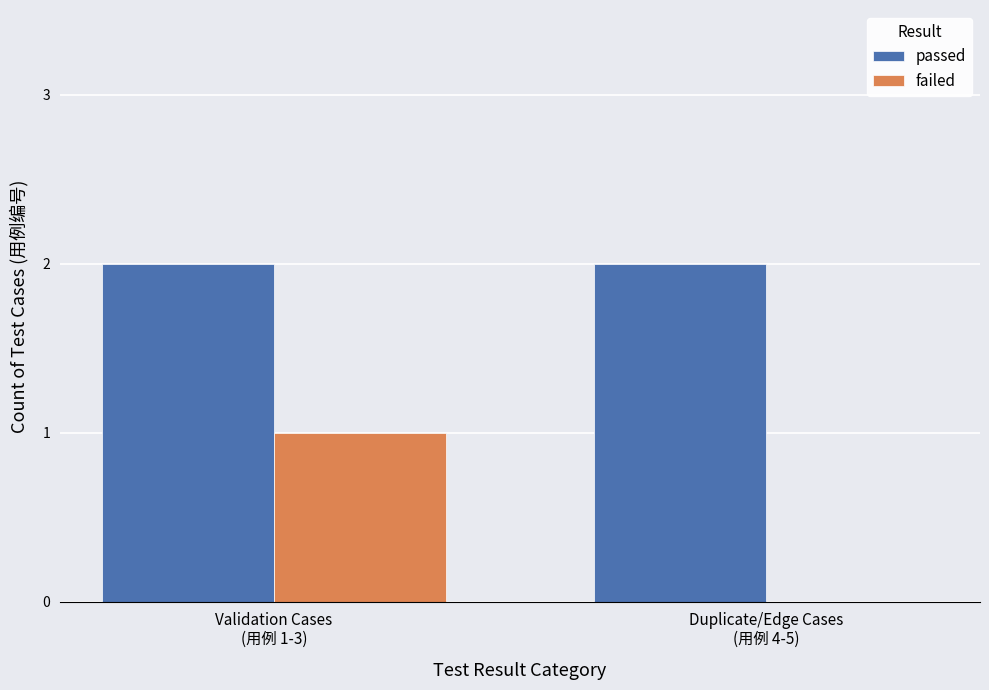

At which category is the sum across all series the highest?

Validation Cases
(用例 1-3)